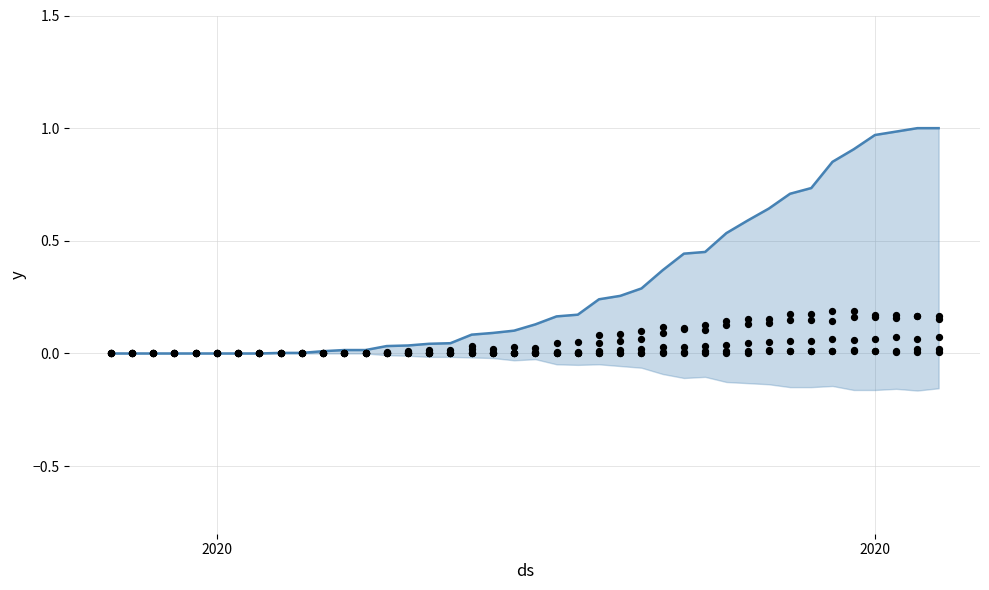

Is the value of VD at 2 greater than the value of VS at 24?

No